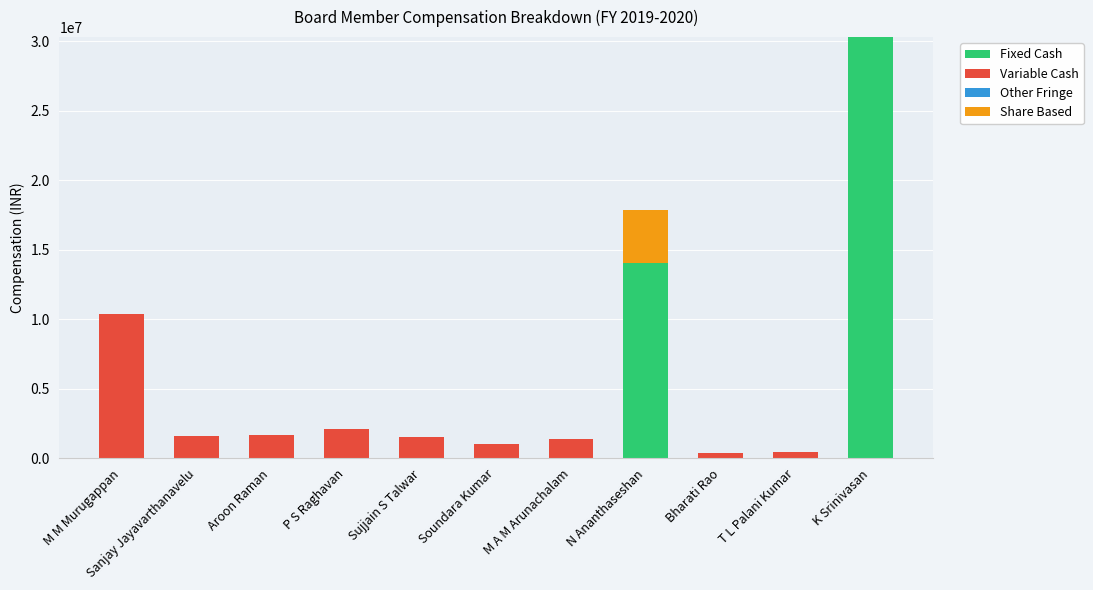

How many values in the Fixed Cash series exceed 0?

2